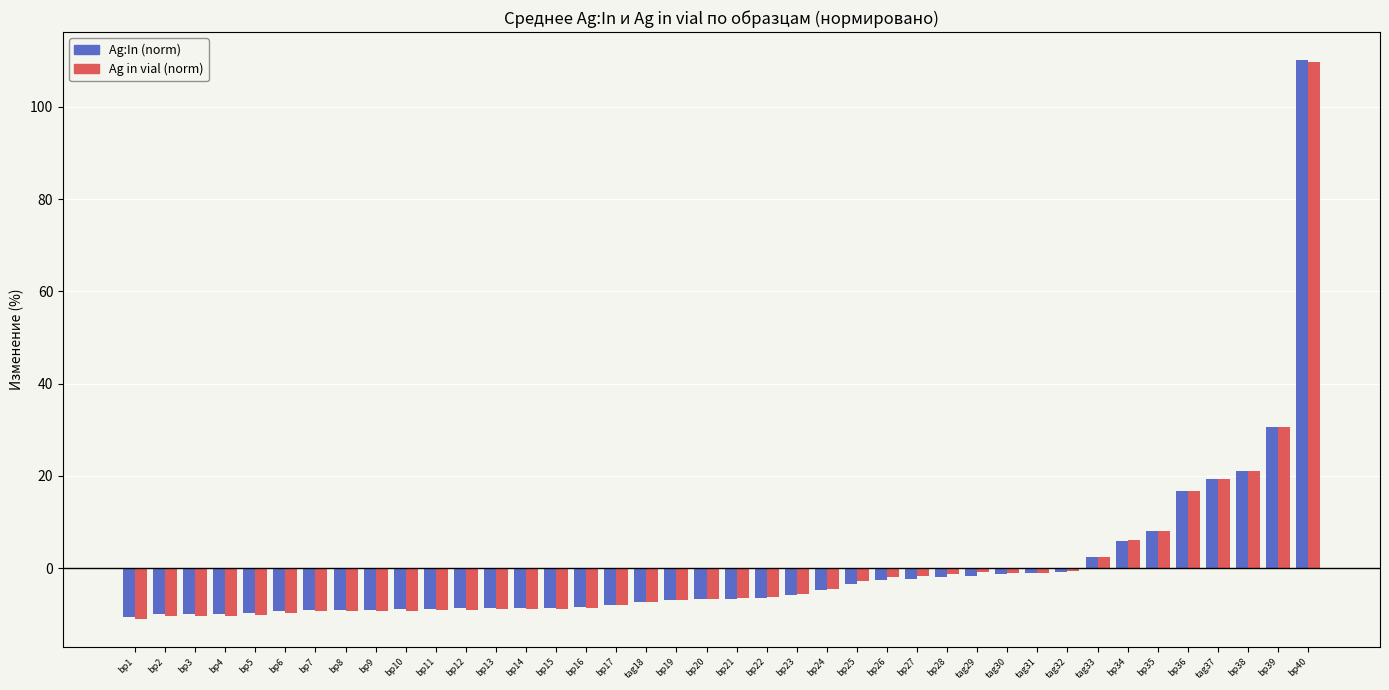

What is the total value across all series at bp2?

-20.3